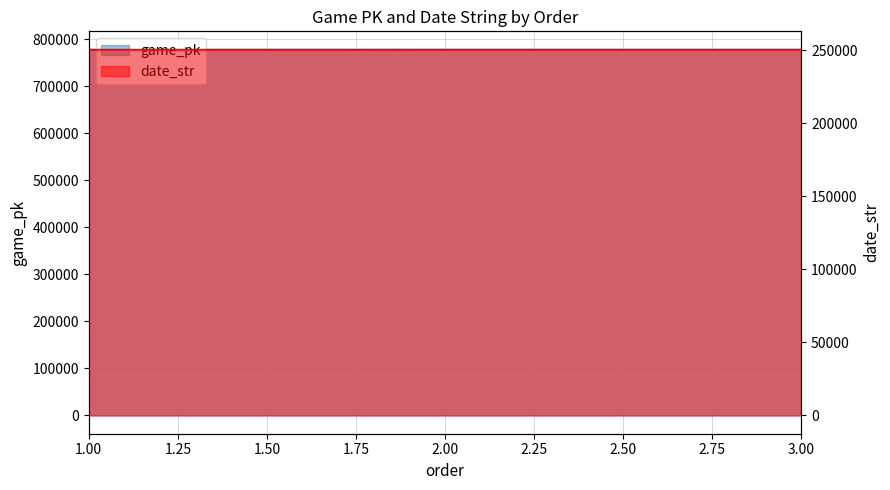

What is the value of the date_str point at the 3rd from the left?

250415